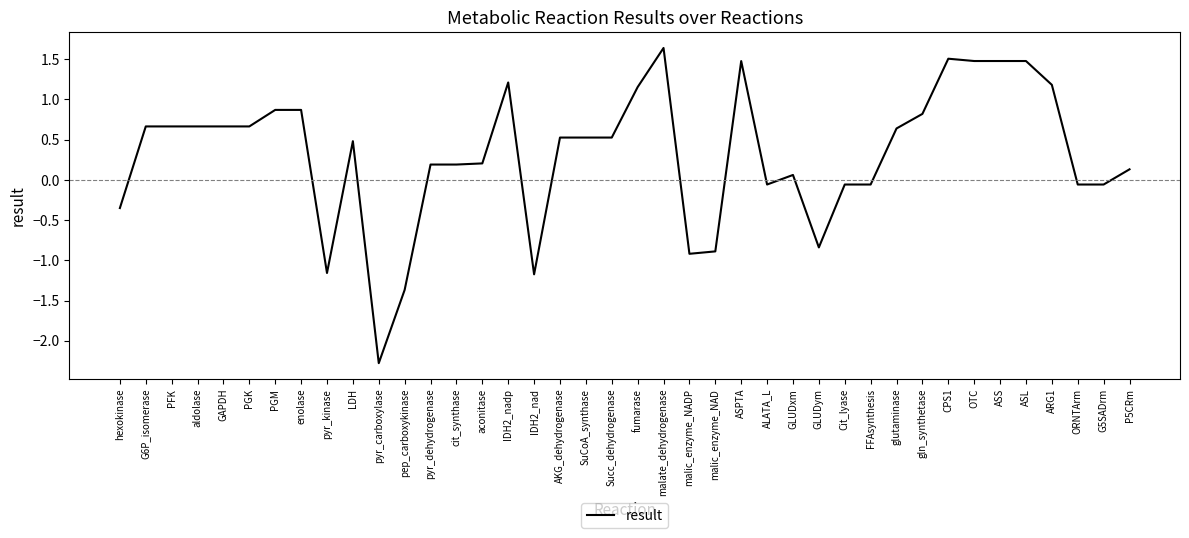

Is this an area chart (filled region under the line)?

No